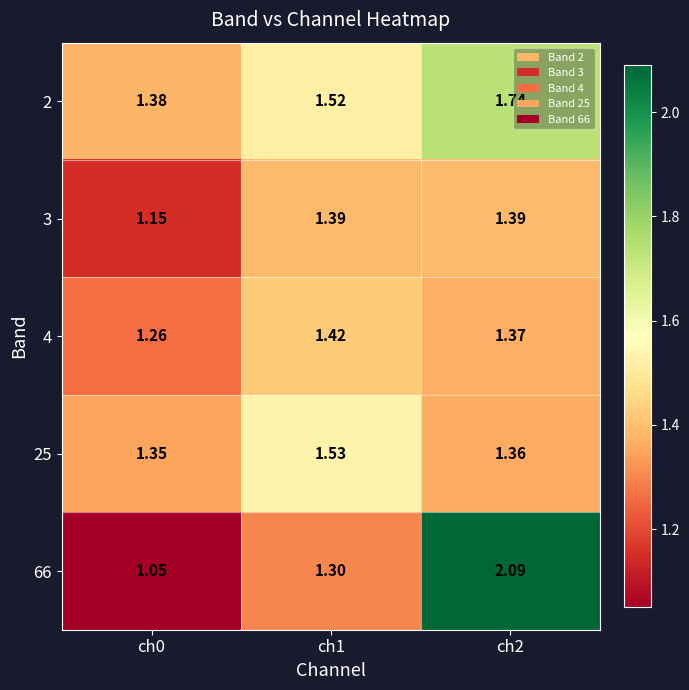

Is the value of 2 at ch0 greater than the value of 3 at ch2?

No